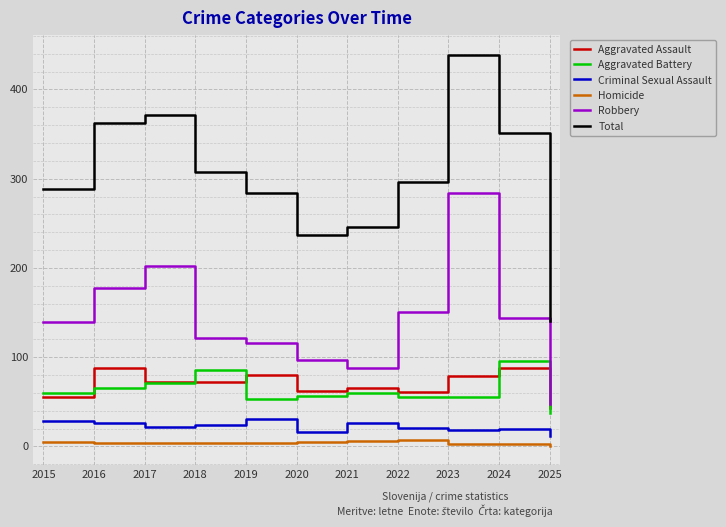

The value of Aggravated Assault at 2020 is 62. True or false?

True